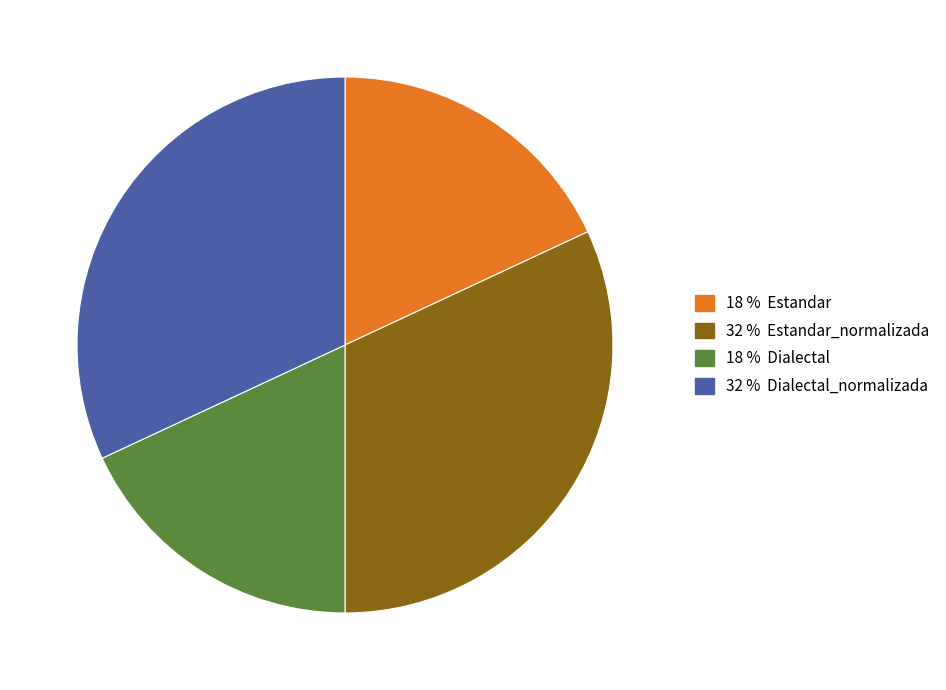

Count the number of slices in the pie.

4